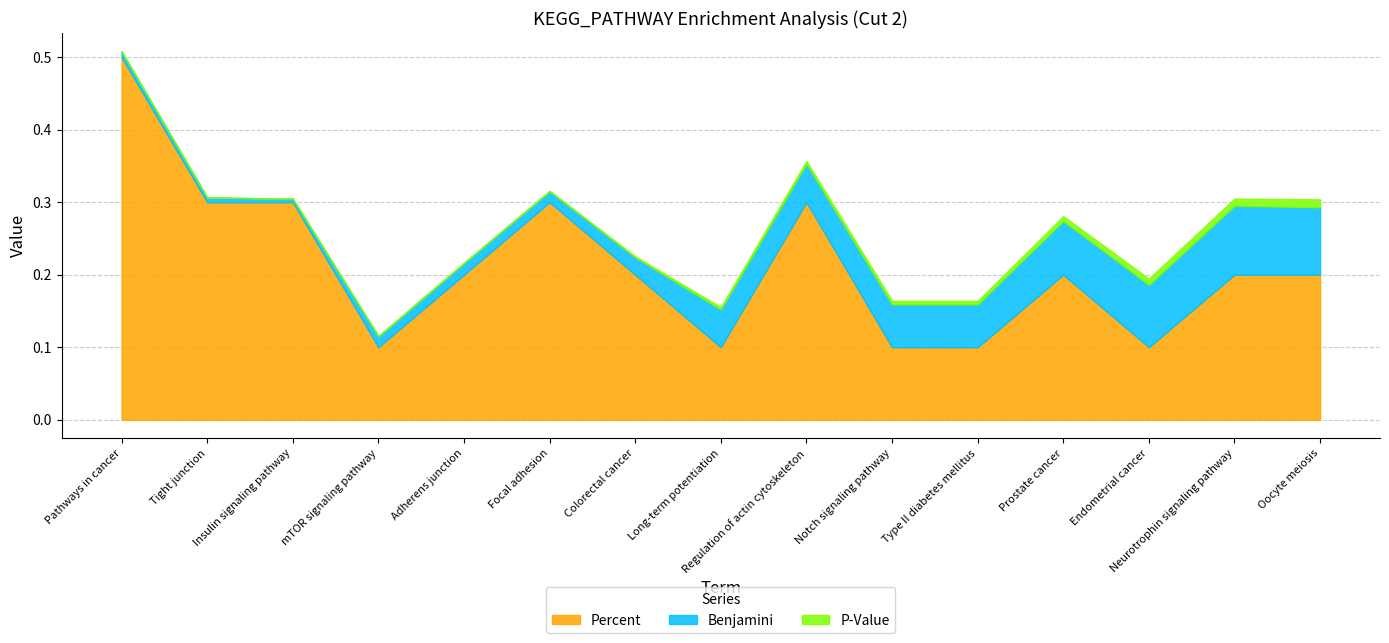

What is the label of the 15th point from the left?

Oocyte meiosis